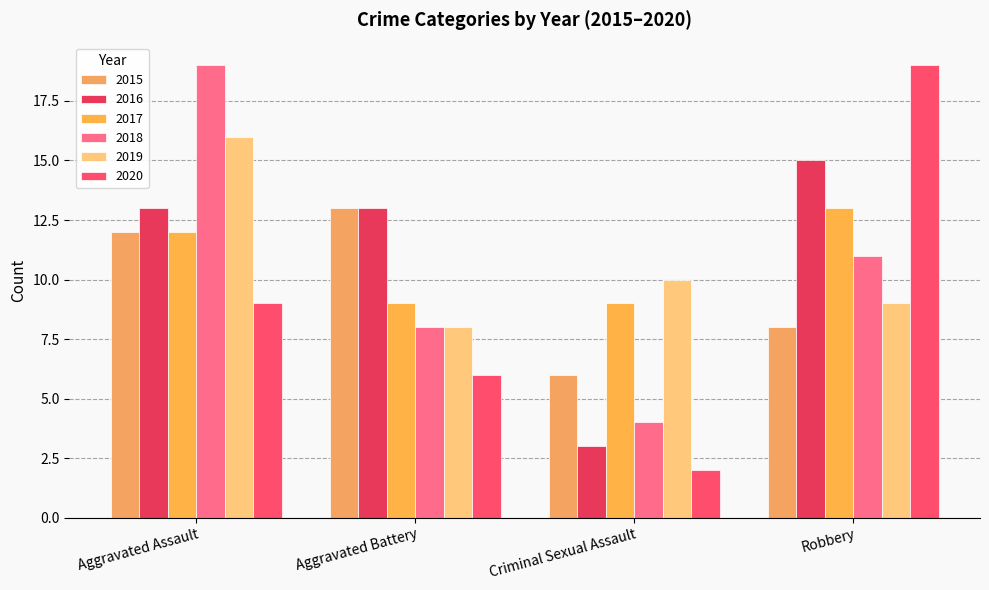

How many series are shown in this chart?

6